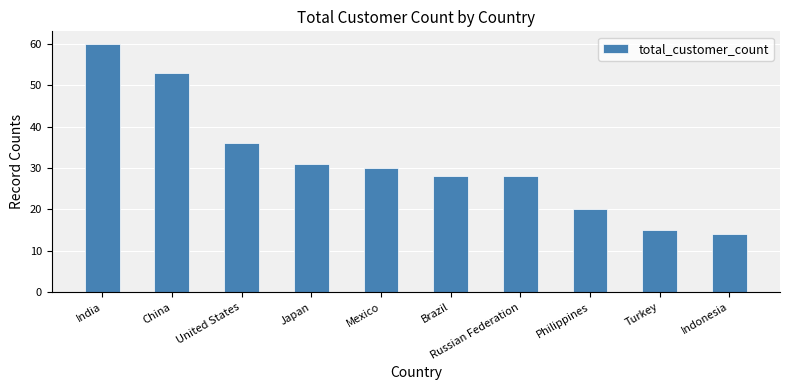

What is the approximate value at Turkey, to the nearest 10?

20